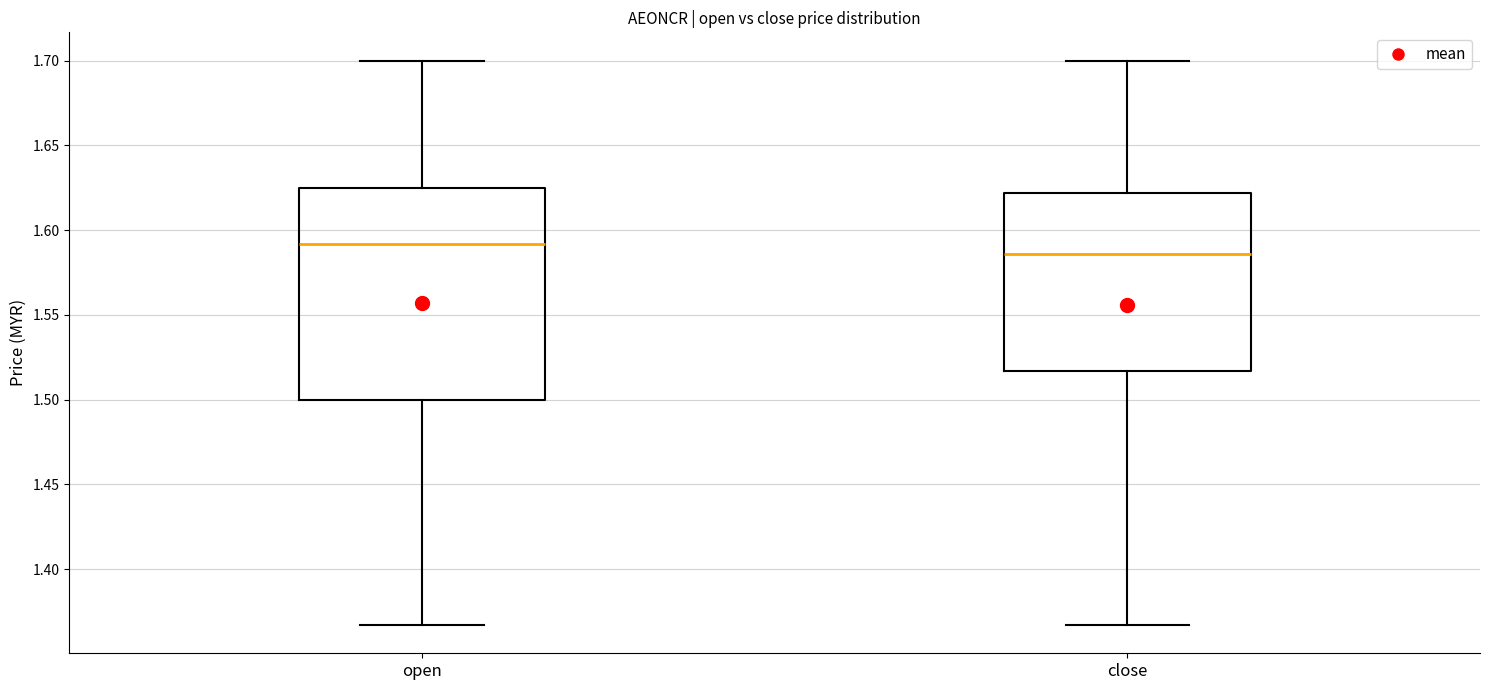

Which box is the tallest, from its lower edge to its upper edge?

open